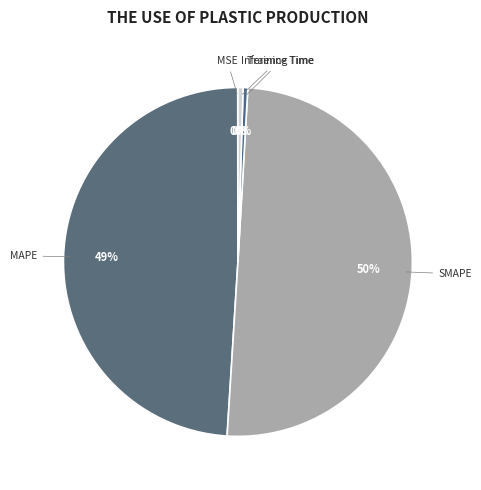

What is the majority slice?

SMAPE